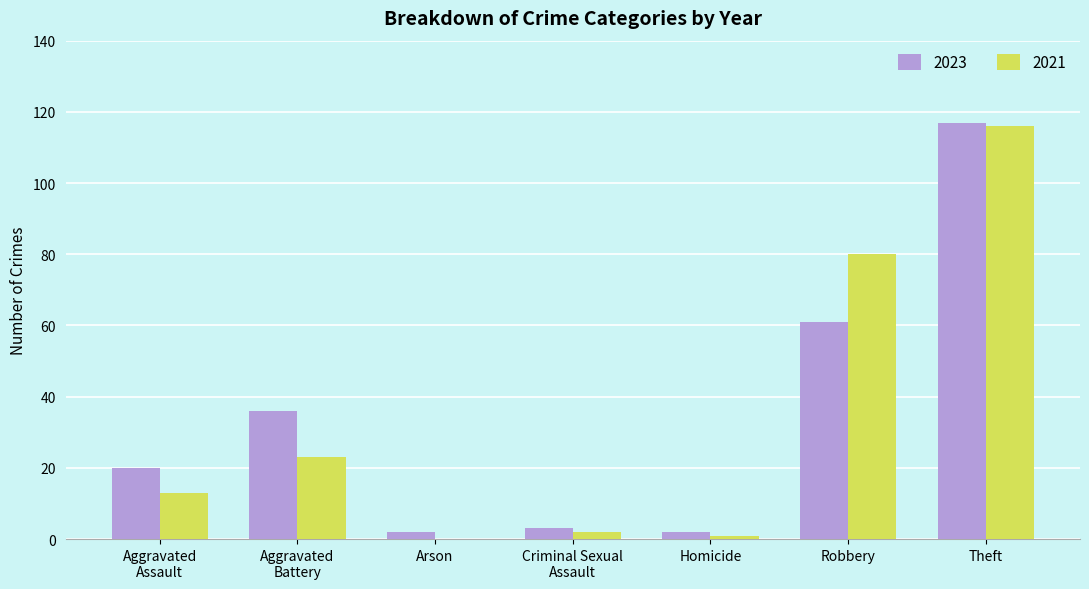

At which category is the sum across all series the highest?

Theft